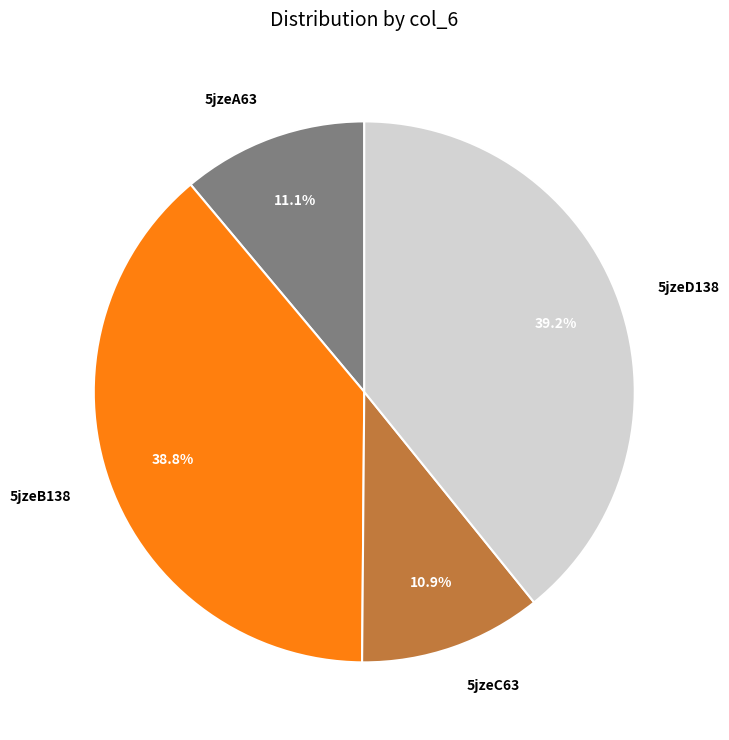

Does any single category account for the majority?

No